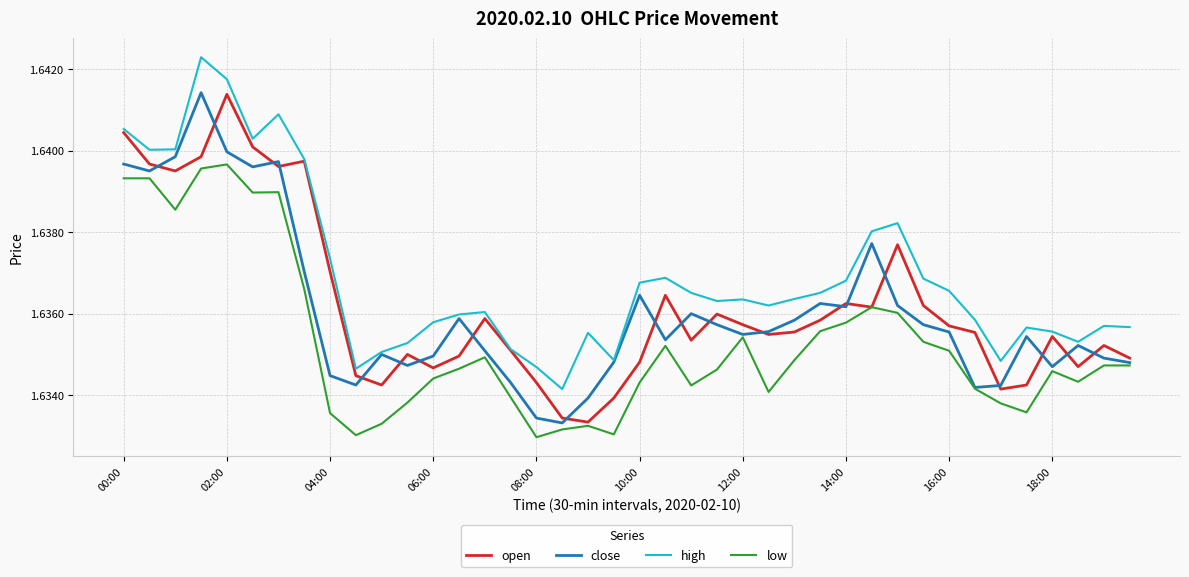

True or false: high and low cross at least once.

False